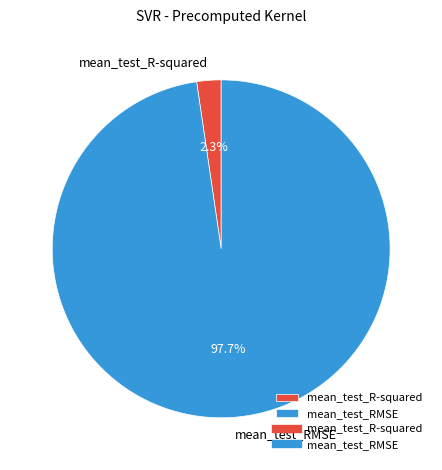

Rank the categories by value from highest to lowest.

mean_test_RMSE, mean_test_R-squared